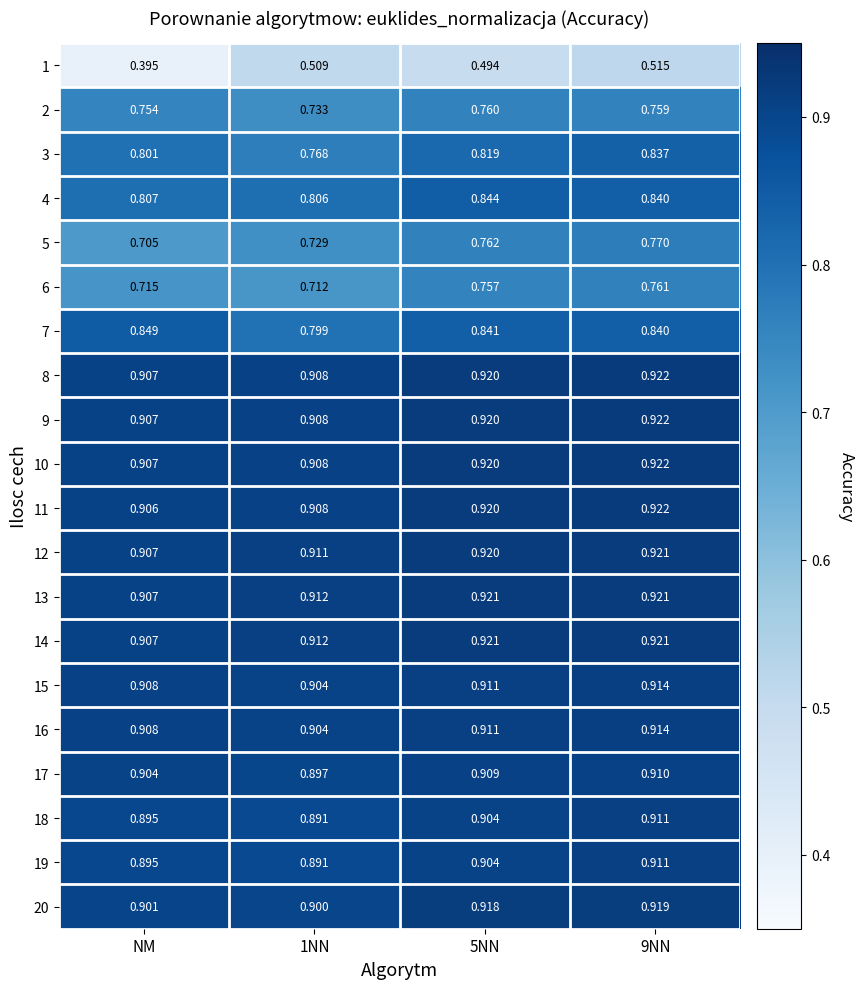

Where is 10 nearest to the value 0?

NM